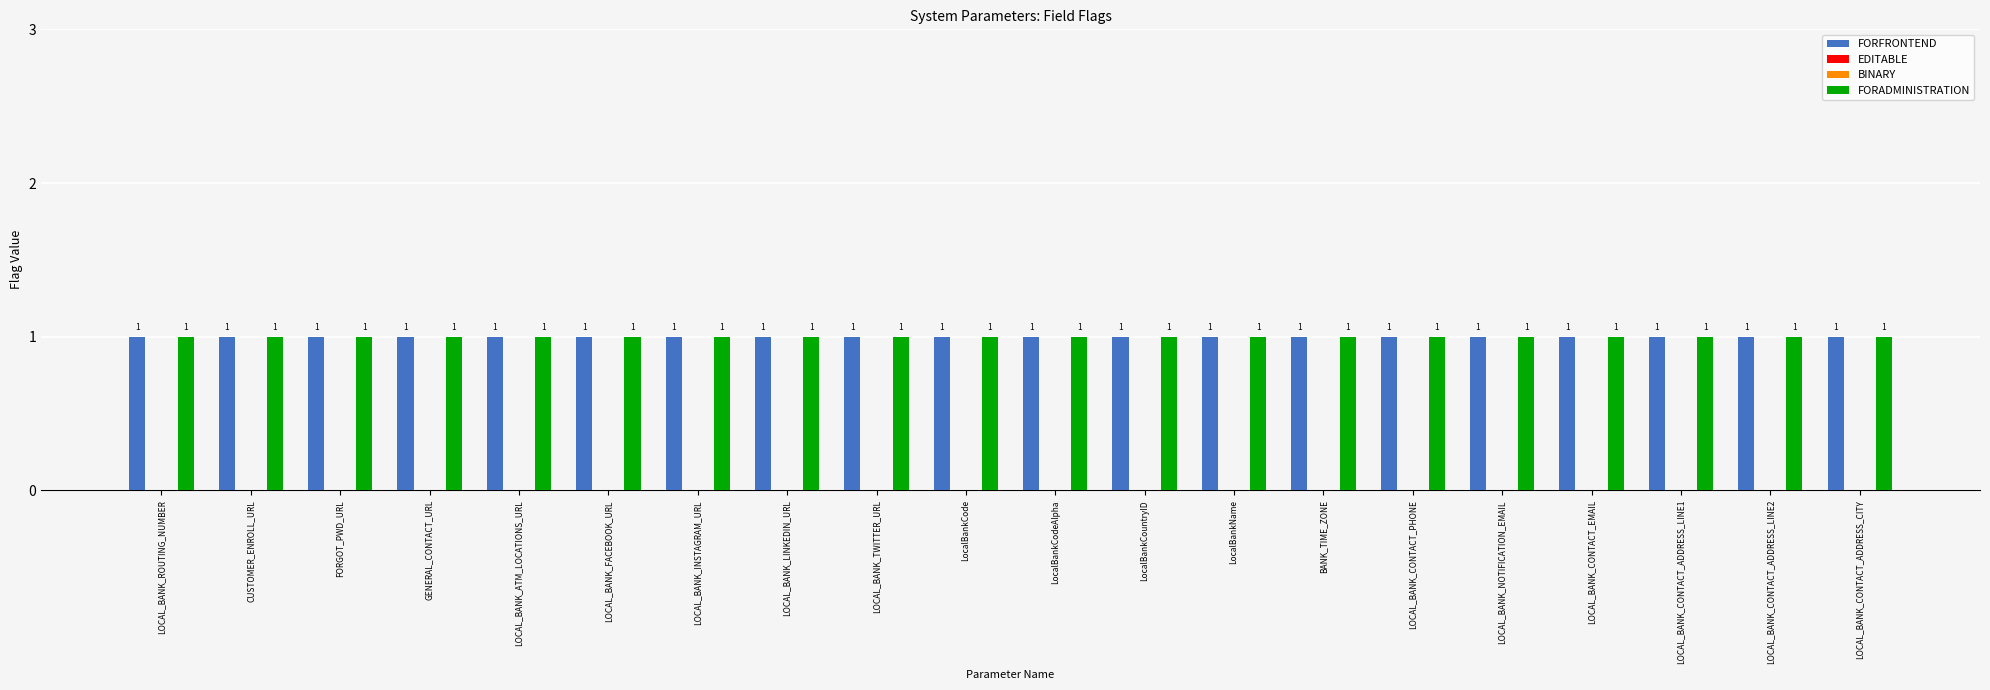

Where is EDITABLE nearest to the value 0?

LOCAL_BANK_ROUTING_NUMBER